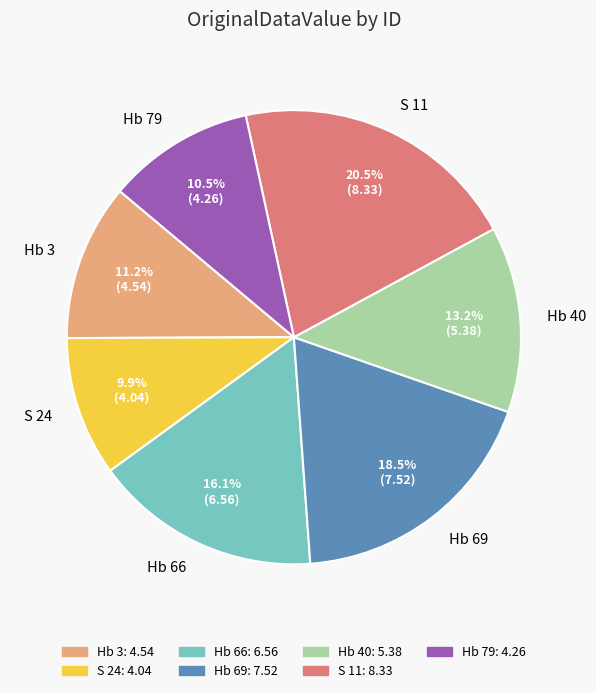

Rank the categories by value from highest to lowest.

S 11, Hb 69, Hb 66, Hb 40, Hb 3, Hb 79, S 24